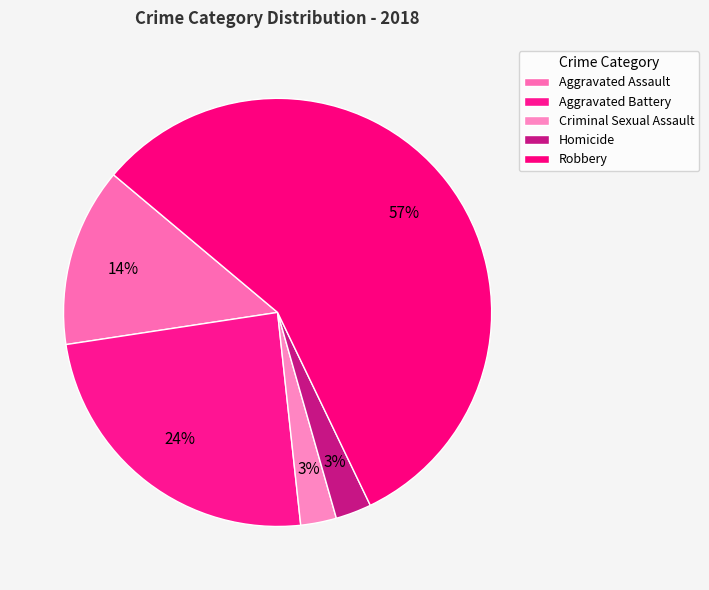

How many segments does this pie chart have?

5